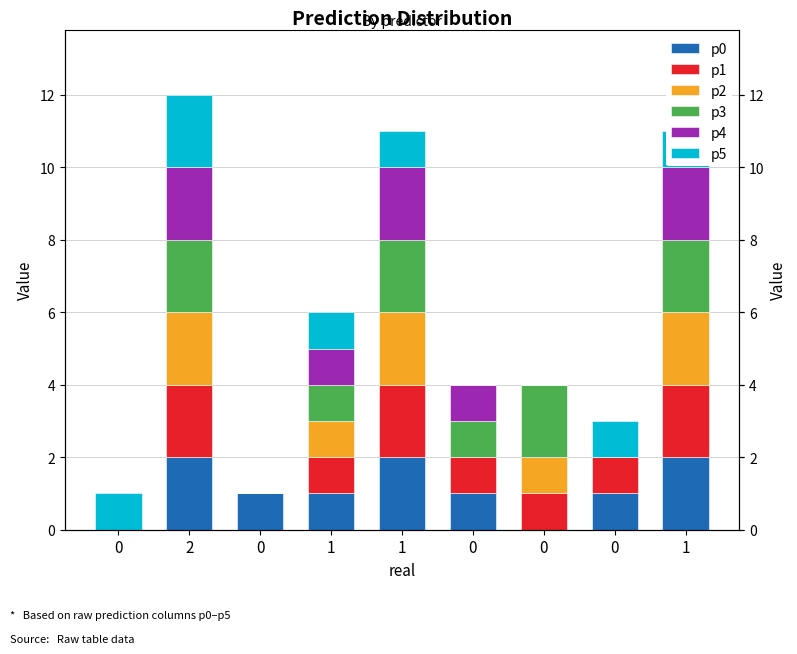

How many positive values does the p2 series have?

5